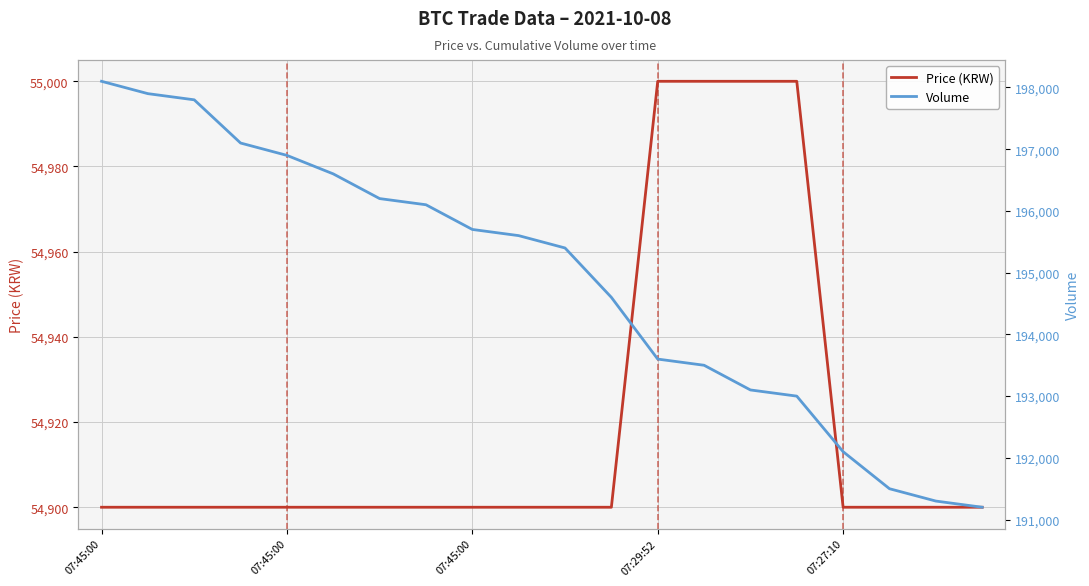

List the series in order of their overall mean, lowest first.

Price (KRW), Volume